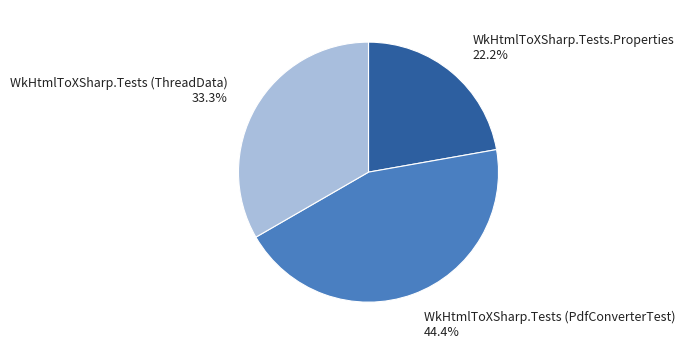

To the nearest percent, what is the difference between the WkHtmlToXSharp.Tests.Properties and WkHtmlToXSharp.Tests (PdfConverterTest) slice percentages?

22%